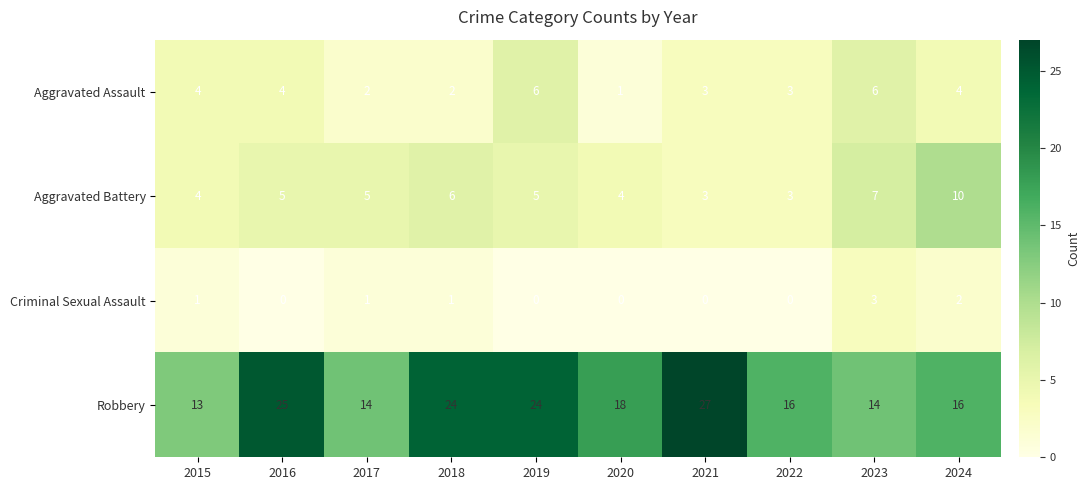

The value of Aggravated Battery at 2022 is 5. True or false?

False